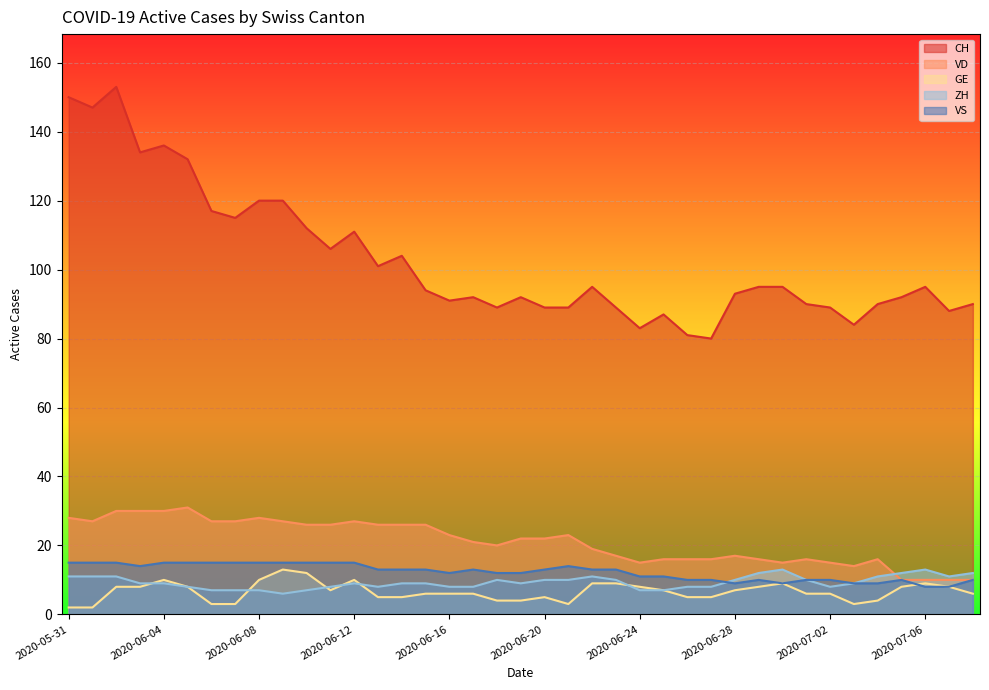

What is the total value across all series at 2020-06-03?

195